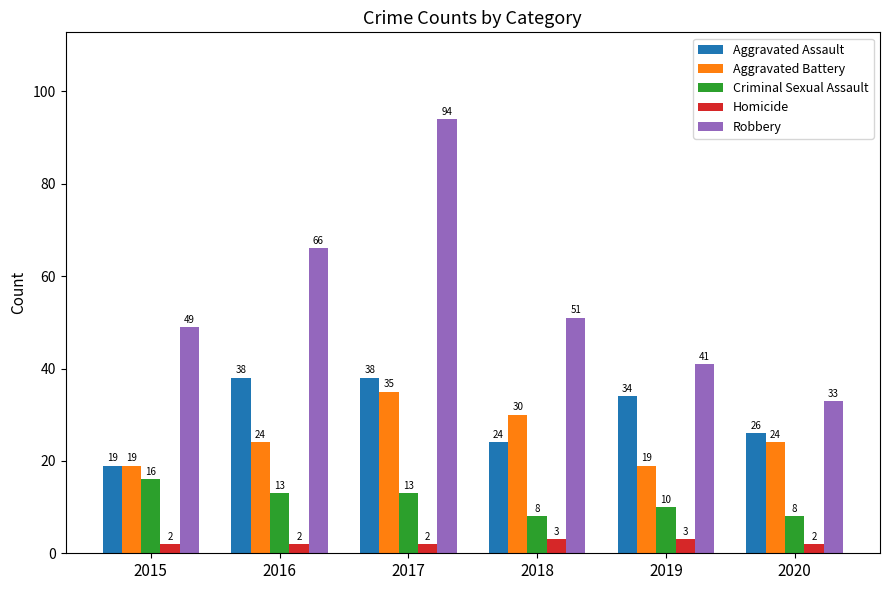

The Robbery series shows 87 at 2018. True or false?

False